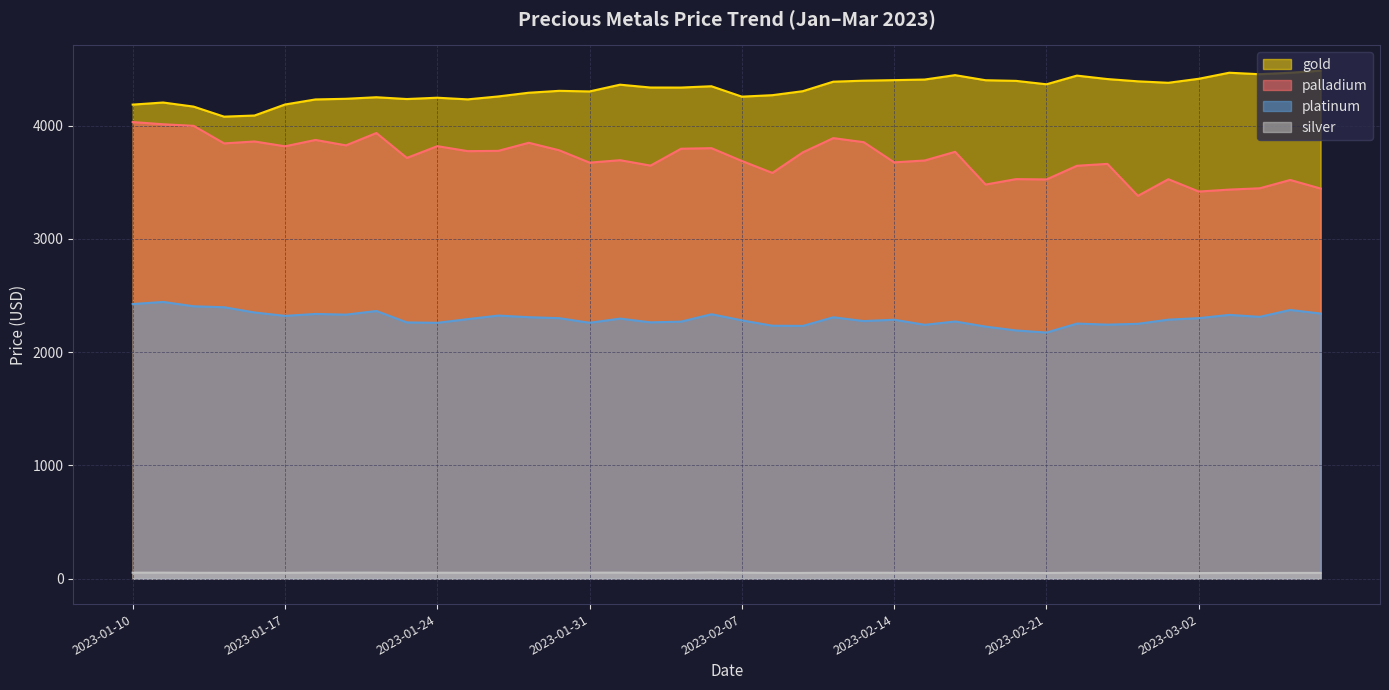

At which label does silver reach its minimum?

2023-03-02